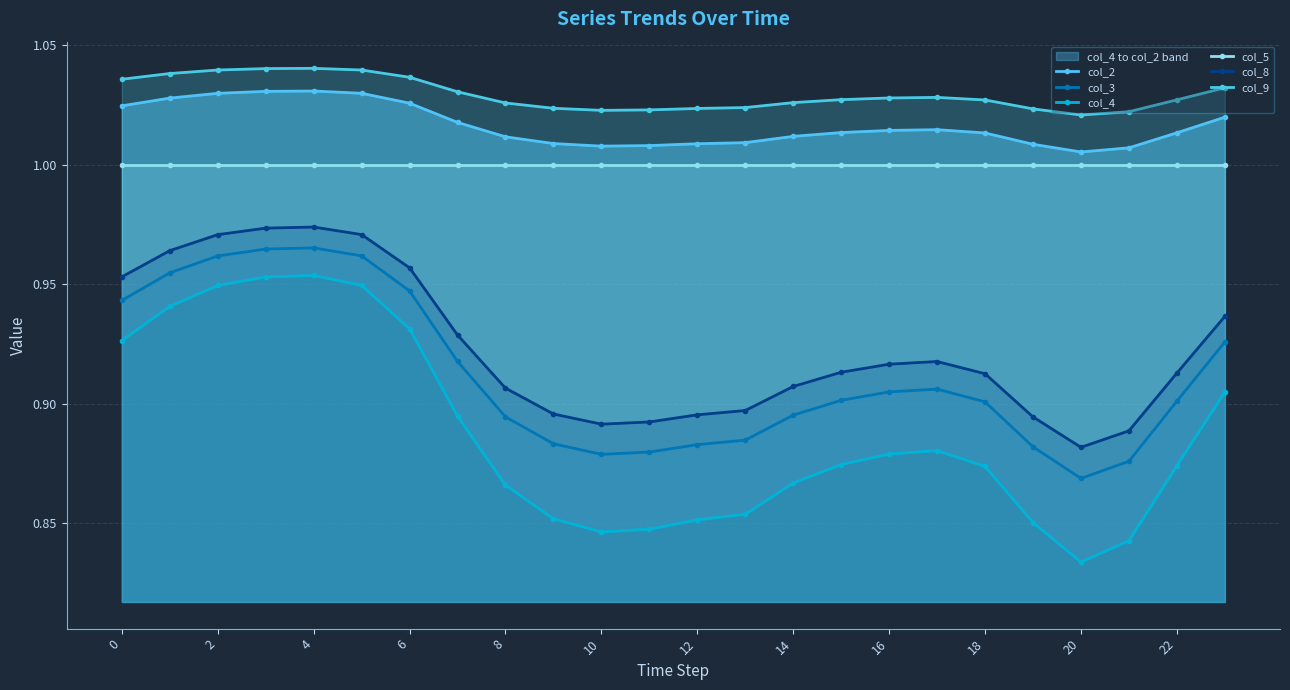

What is the sum of the col_5 values at 22 and 4?

2.0